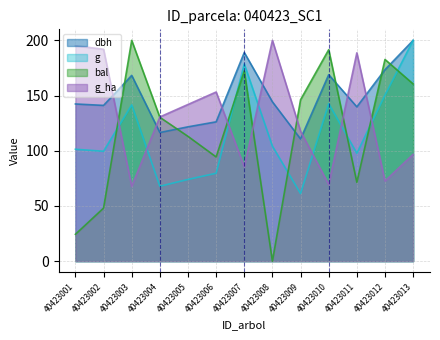

True or false: g has a value of 126.2 at 40423013.

False